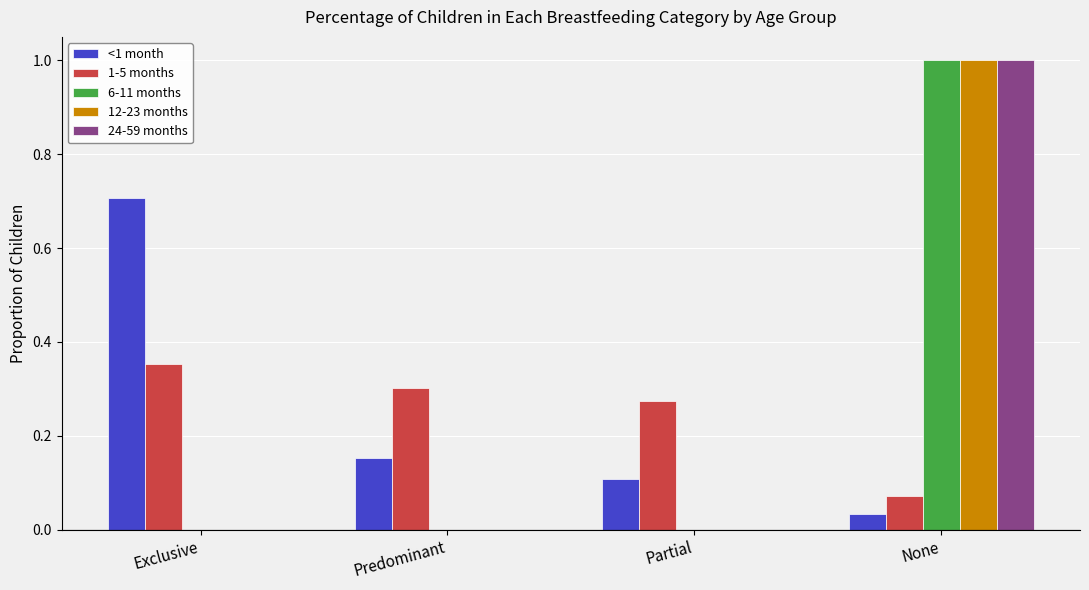

What is the total value across all series at None?

3.1